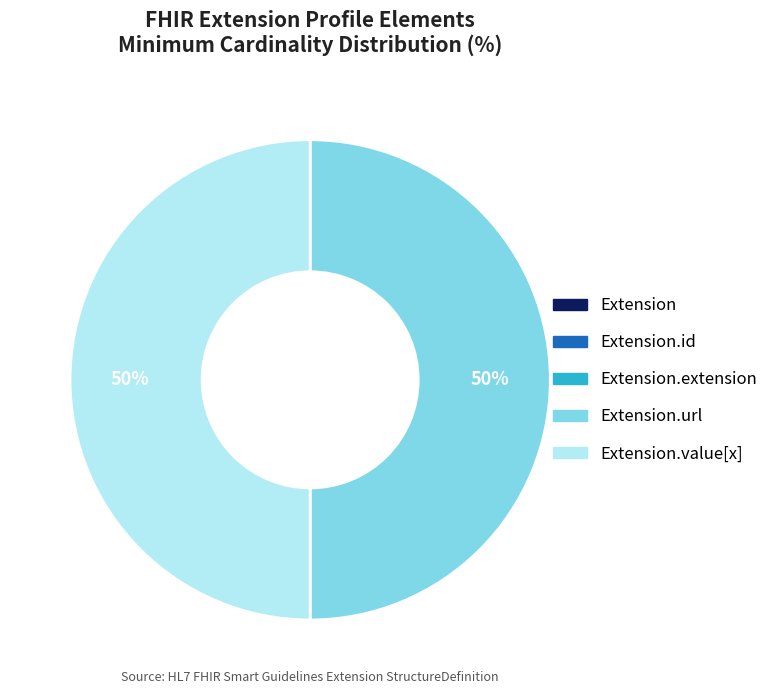

To the nearest percent, what is the difference between the largest and smallest slice percentages?

50%